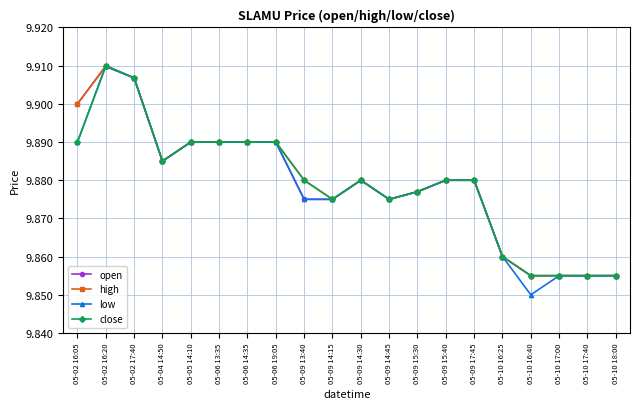

Count the close values in the range 9 to 10.

20